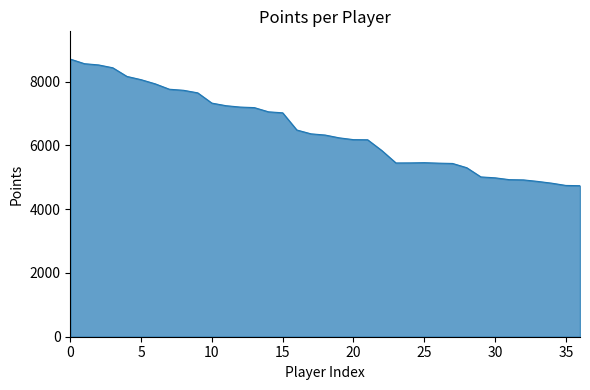

What is the greatest value displayed?

8704